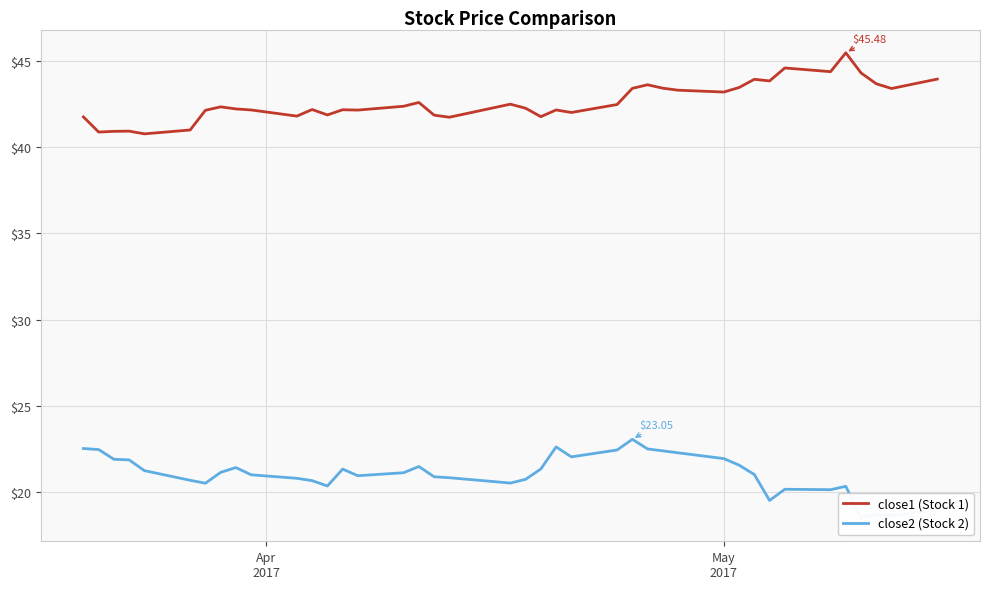

How many data points in close1 (Stock 1) are above 42?

29